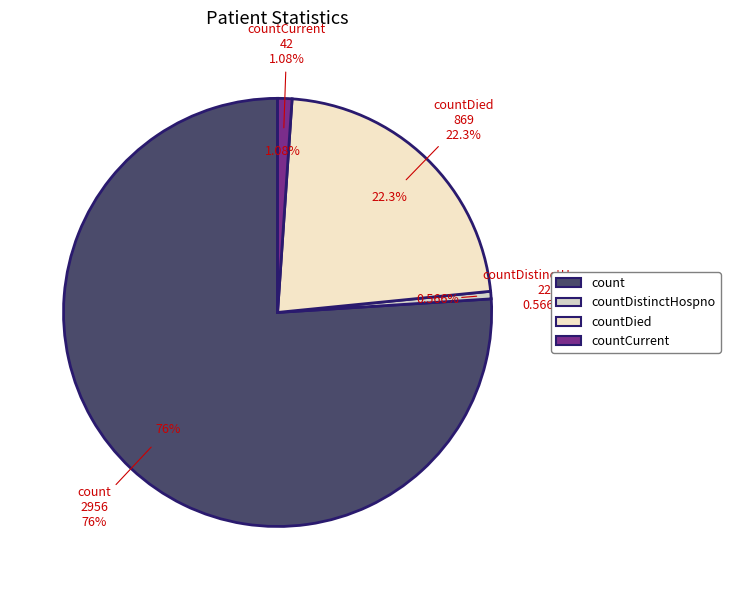

Is there any slice that represents more than half of the pie?

Yes